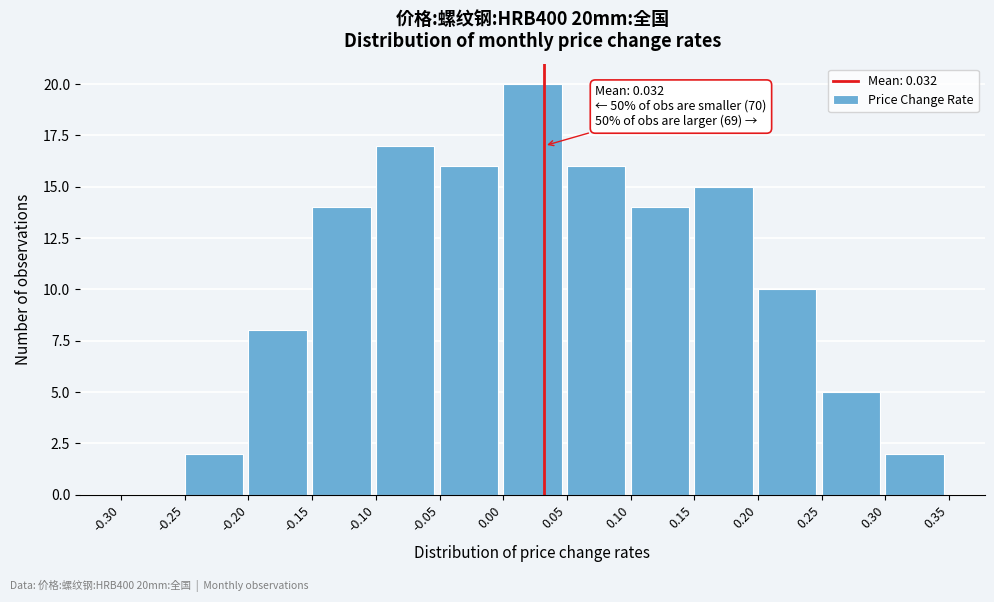

Which range on the x-axis has the tallest bar?

0.00 to 0.05